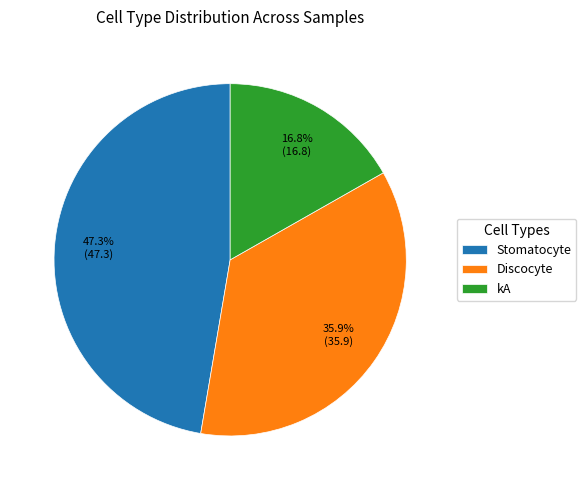

Is Stomatocyte the majority of the pie?

No